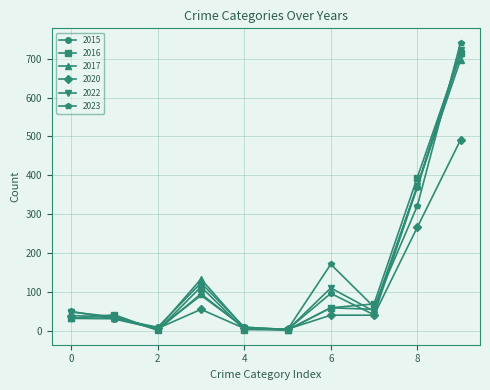

What are all the series names shown in the legend?

2015, 2016, 2017, 2020, 2022, 2023